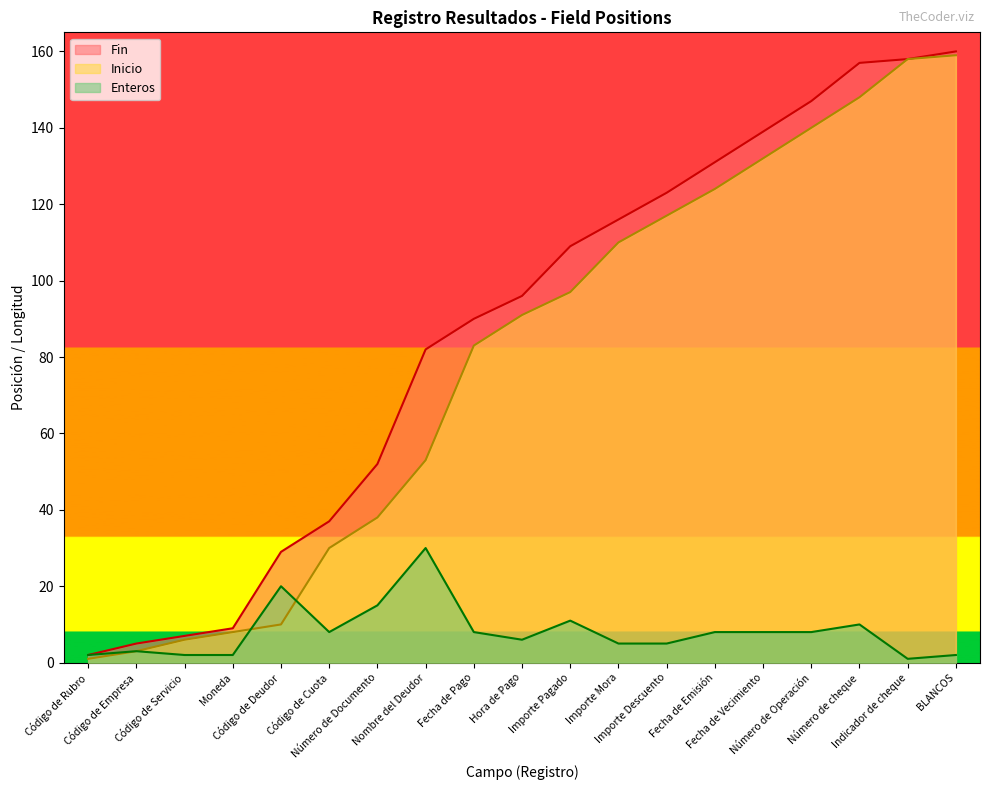

True or false: Fin has more than 2 interior local peaks.

False